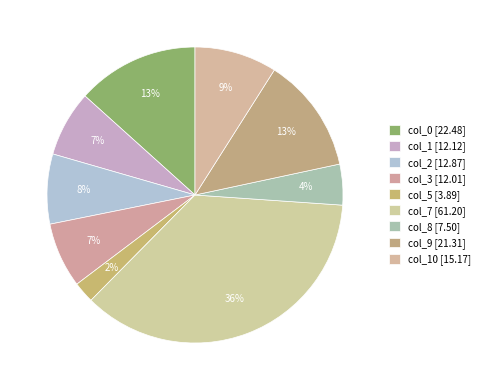

How many segments does this pie chart have?

9